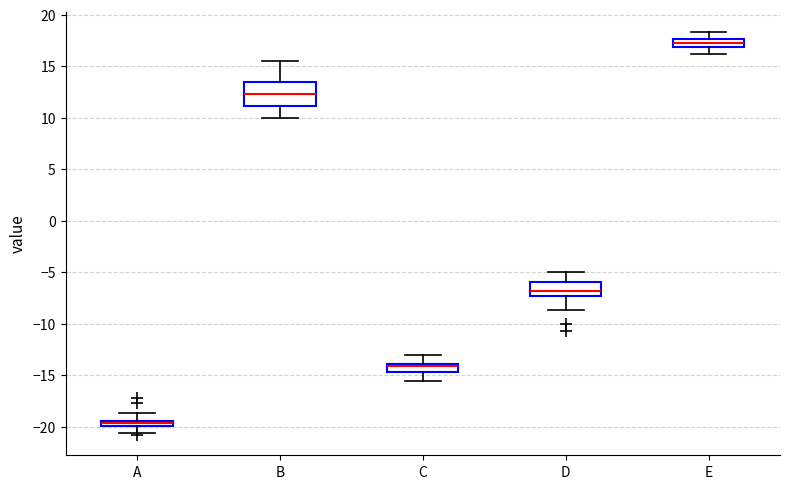

Which box has the lowest median line?

A